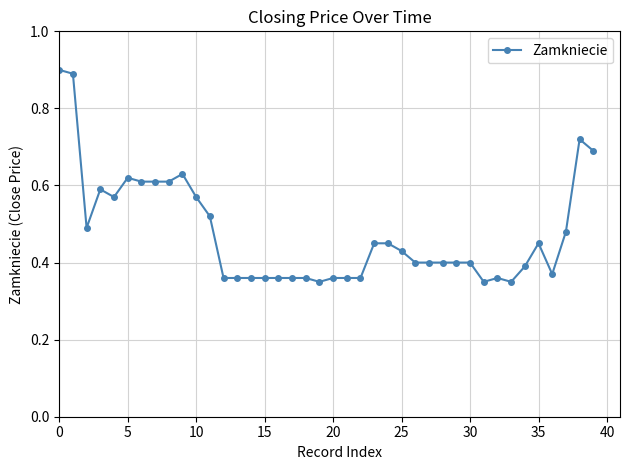

How many values are between 0 and 1?

40